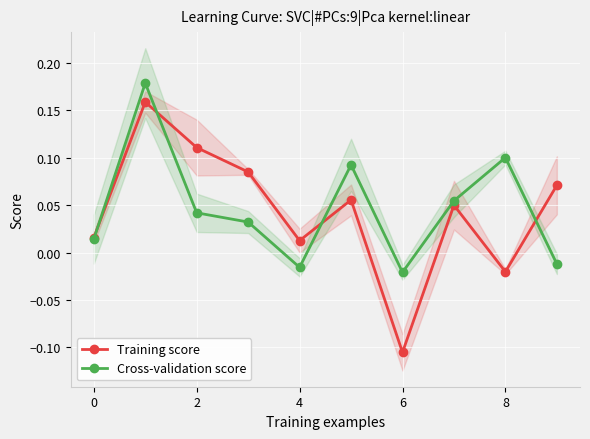

How many categories are shown in the chart?

10